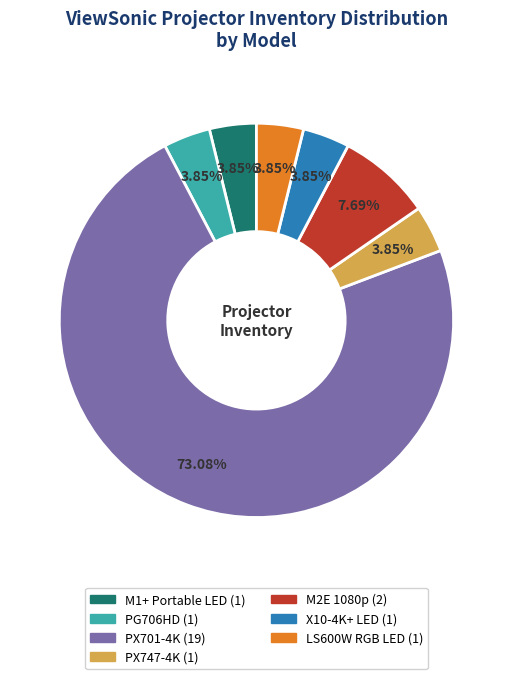

The PG706HD slice represents 10% of the pie. True or false?

False